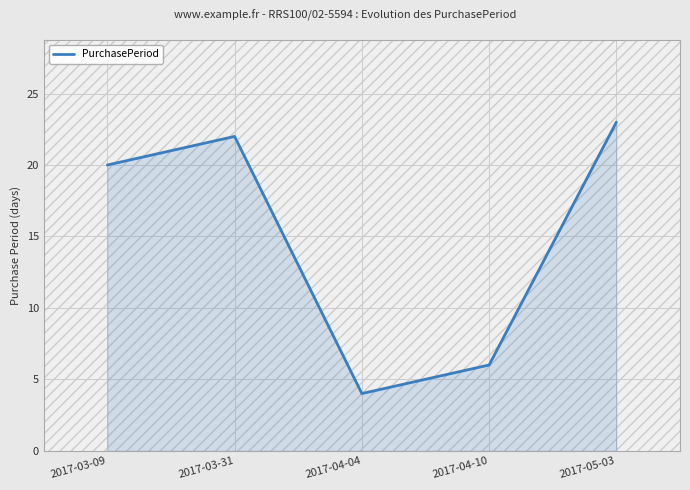

List the labels in order of value, smallest first.

2017-04-04, 2017-04-10, 2017-03-09, 2017-03-31, 2017-05-03